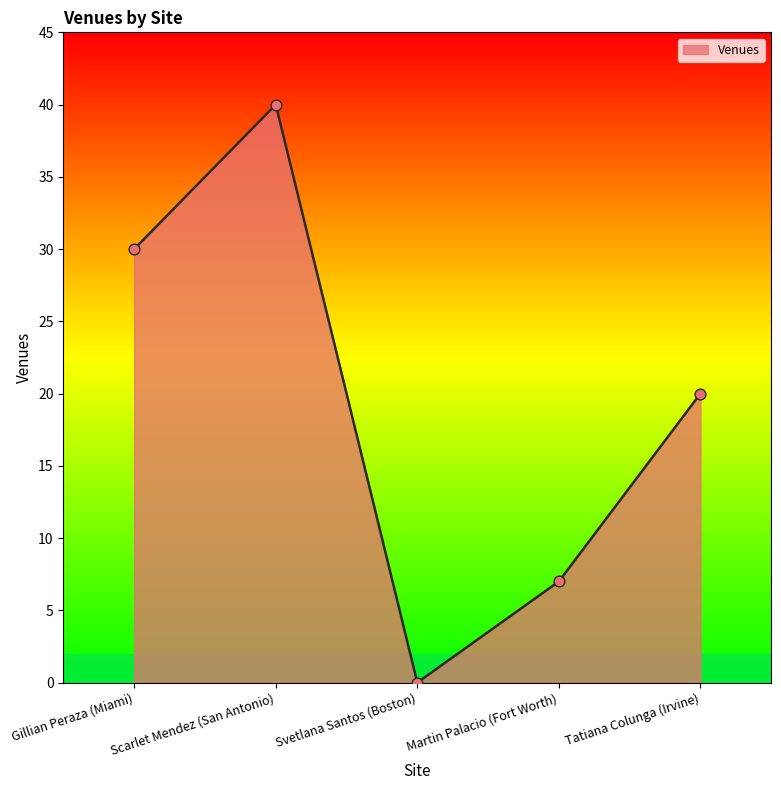

Between Scarlet Mendez (San Antonio) and Martin Palacio (Fort Worth), which is larger?

Scarlet Mendez (San Antonio)